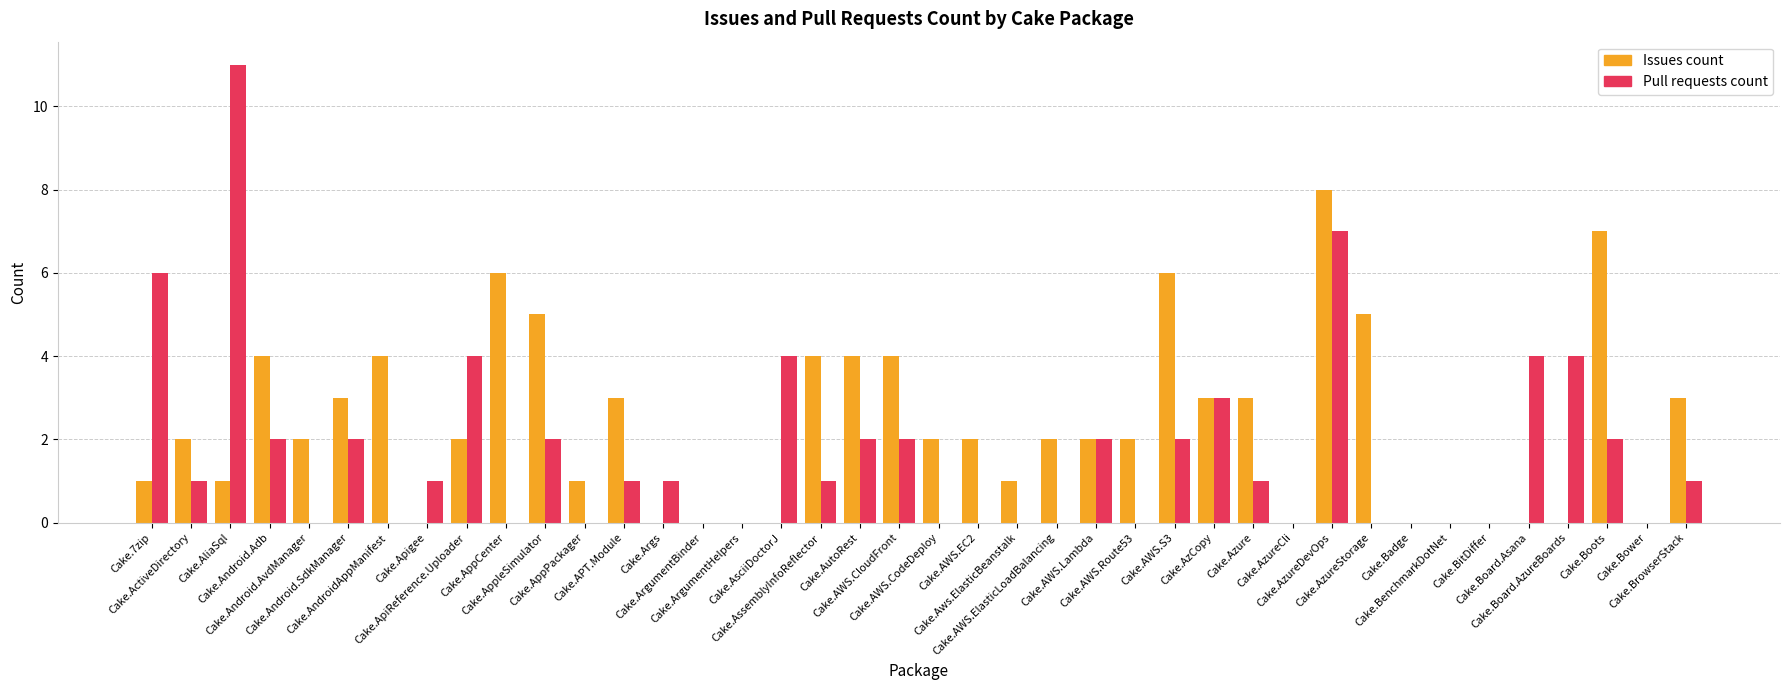

Reading right to left, extract all data points from this chart.

Issues count: Cake.BrowserStack=3	Cake.Bower=0	Cake.Boots=7	Cake.Board.AzureBoards=0	Cake.Board.Asana=0	Cake.BitDiffer=0	Cake.BenchmarkDotNet=0	Cake.Badge=0	Cake.AzureStorage=5	Cake.AzureDevOps=8	Cake.AzureCli=0	Cake.Azure=3	Cake.AzCopy=3	Cake.AWS.S3=6	Cake.AWS.Route53=2	Cake.AWS.Lambda=2	Cake.AWS.ElasticLoadBalancing=2	Cake.Aws.ElasticBeanstalk=1	Cake.AWS.EC2=2	Cake.AWS.CodeDeploy=2	Cake.AWS.CloudFront=4	Cake.AutoRest=4	Cake.AssemblyInfoReflector=4	Cake.AsciiDoctorJ=0	Cake.ArgumentHelpers=0	Cake.ArgumentBinder=0	Cake.Args=0	Cake.APT.Module=3	Cake.AppPackager=1	Cake.AppleSimulator=5	Cake.AppCenter=6	Cake.ApiReference.Uploader=2	Cake.Apigee=0	Cake.AndroidAppManifest=4	Cake.Android.SdkManager=3	Cake.Android.AvdManager=2	Cake.Android.Adb=4	Cake.AliaSql=1	Cake.ActiveDirectory=2	Cake.7zip=1
Pull requests count: Cake.BrowserStack=1	Cake.Bower=0	Cake.Boots=2	Cake.Board.AzureBoards=4	Cake.Board.Asana=4	Cake.BitDiffer=0	Cake.BenchmarkDotNet=0	Cake.Badge=0	Cake.AzureStorage=0	Cake.AzureDevOps=7	Cake.AzureCli=0	Cake.Azure=1	Cake.AzCopy=3	Cake.AWS.S3=2	Cake.AWS.Route53=0	Cake.AWS.Lambda=2	Cake.AWS.ElasticLoadBalancing=0	Cake.Aws.ElasticBeanstalk=0	Cake.AWS.EC2=0	Cake.AWS.CodeDeploy=0	Cake.AWS.CloudFront=2	Cake.AutoRest=2	Cake.AssemblyInfoReflector=1	Cake.AsciiDoctorJ=4	Cake.ArgumentHelpers=0	Cake.ArgumentBinder=0	Cake.Args=1	Cake.APT.Module=1	Cake.AppPackager=0	Cake.AppleSimulator=2	Cake.AppCenter=0	Cake.ApiReference.Uploader=4	Cake.Apigee=1	Cake.AndroidAppManifest=0	Cake.Android.SdkManager=2	Cake.Android.AvdManager=0	Cake.Android.Adb=2	Cake.AliaSql=11	Cake.ActiveDirectory=1	Cake.7zip=6